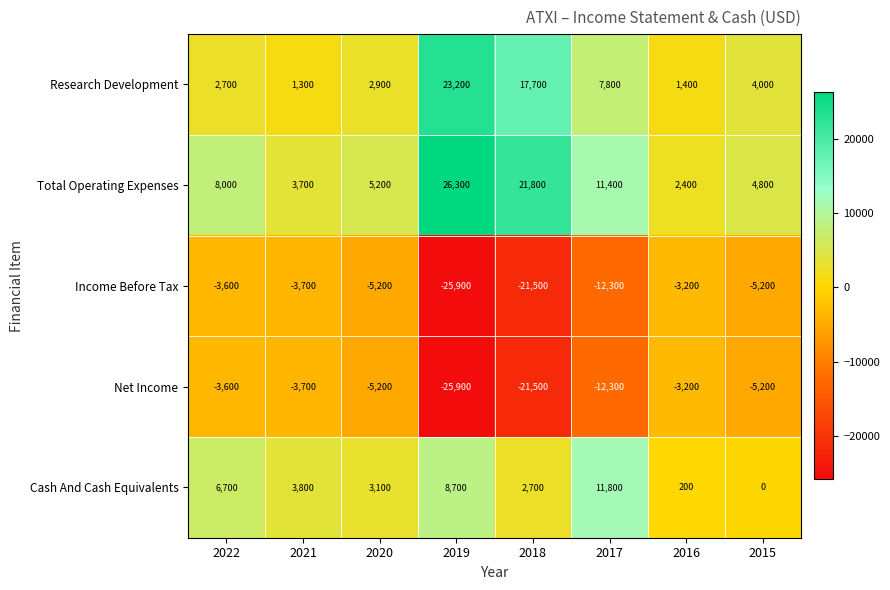

What value does the Income Before Tax series have at 2018, to the nearest 50?

-21500